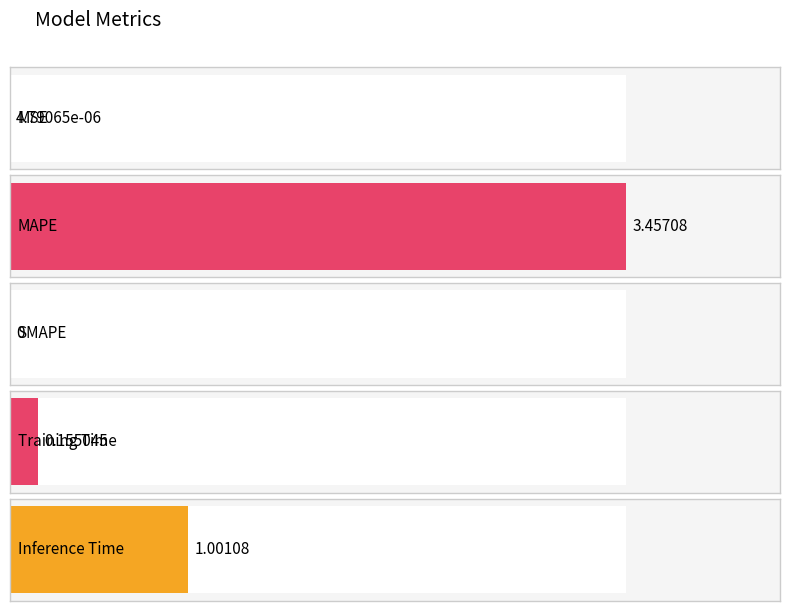

What is the label of the 5th bar from the right?

MSE